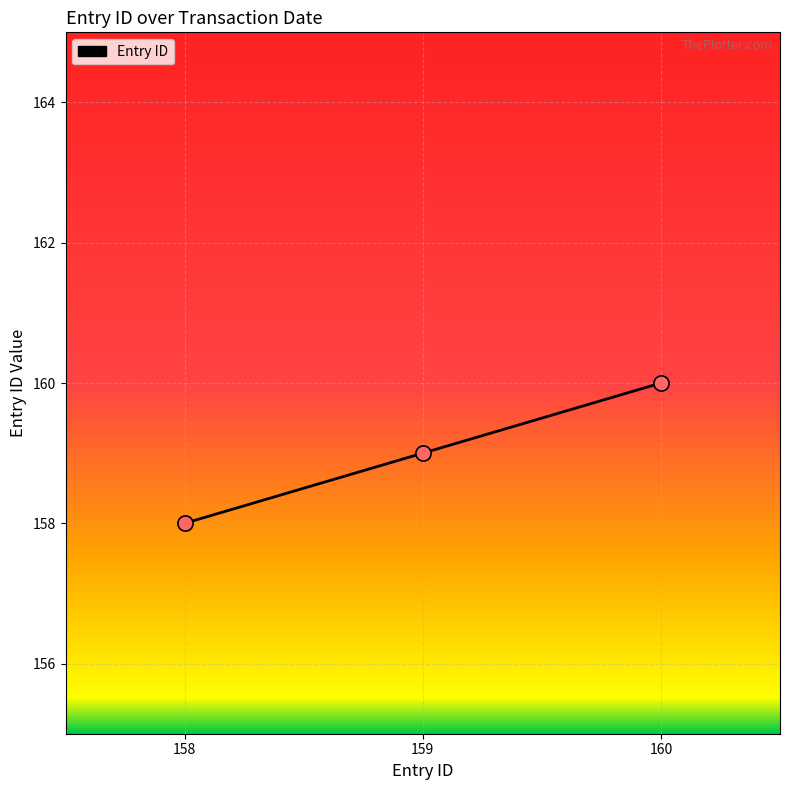

What is the change in value from 158 to 160?

+2